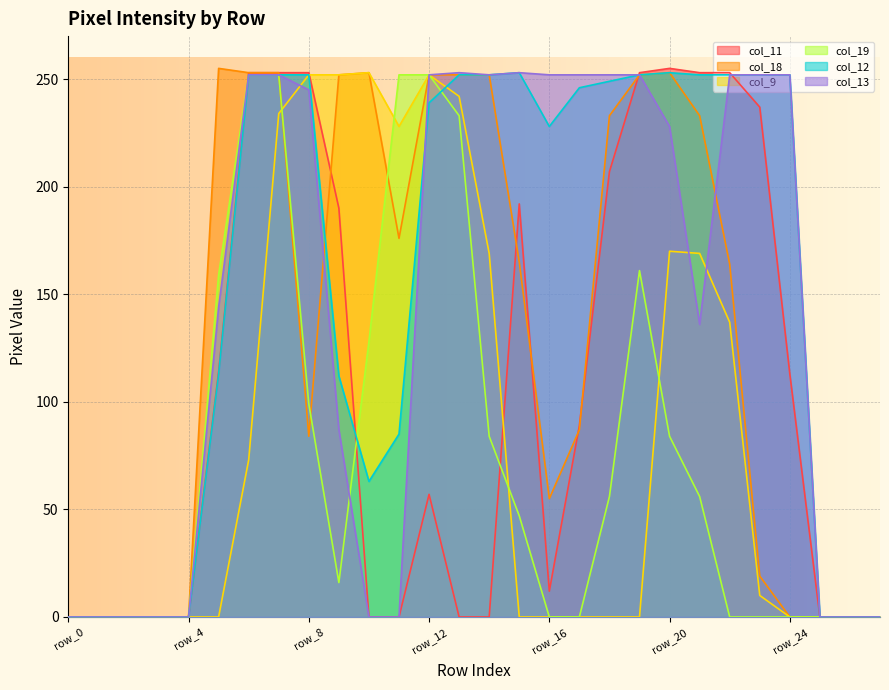

Count the number of categories in the chart.

28